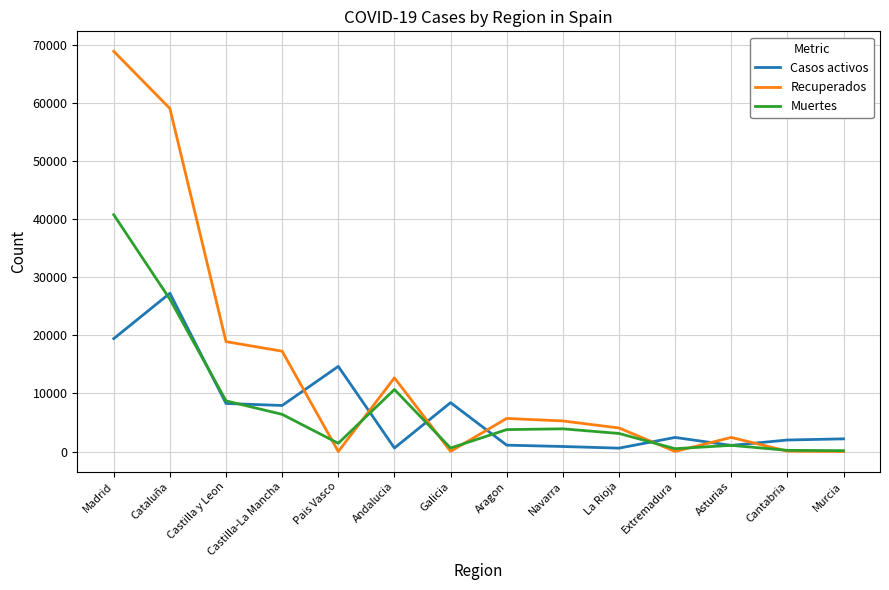

At which category does the chart reach its peak across all series?

Madrid